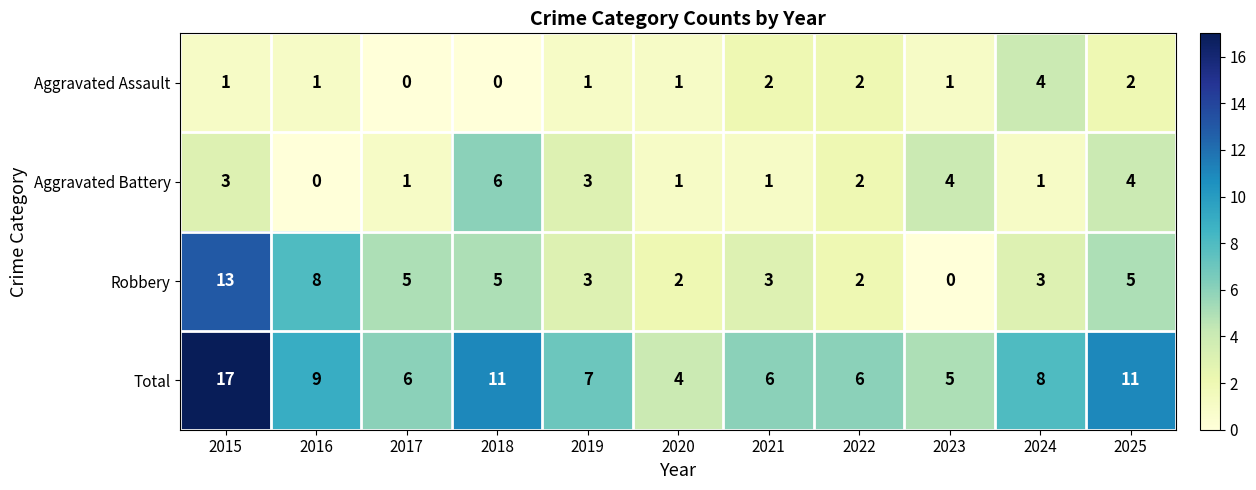

Rank the series by their maximum value, from highest to lowest.

Total, Robbery, Aggravated Battery, Aggravated Assault